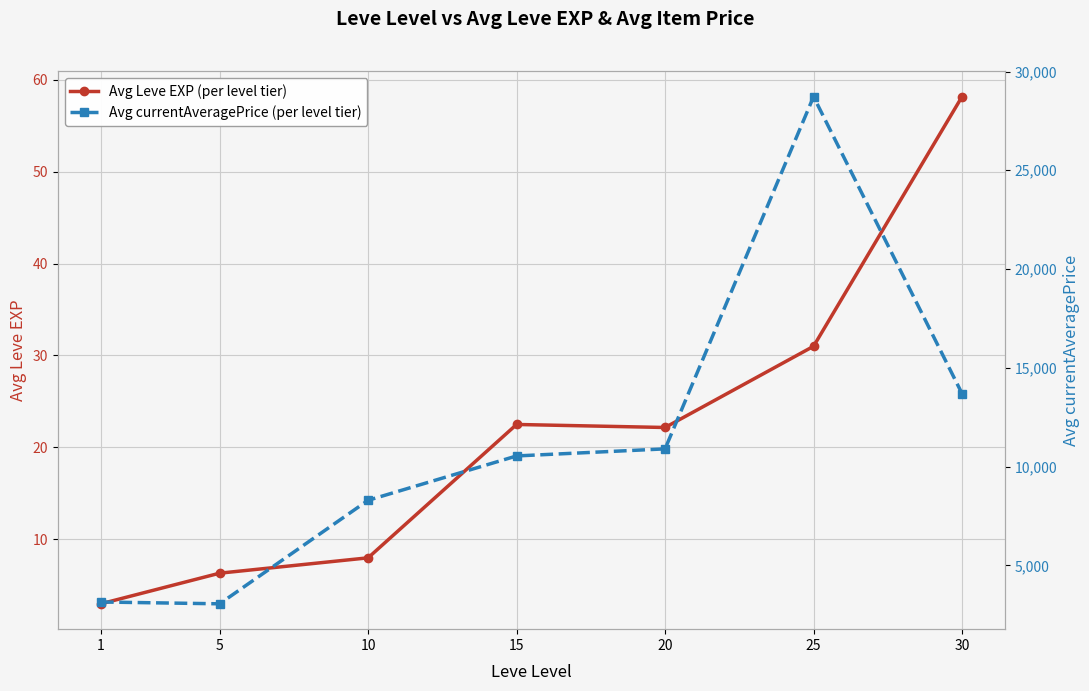

What is the value of the Avg currentAveragePrice (per level tier) point at the 1st from the left?

3149.3